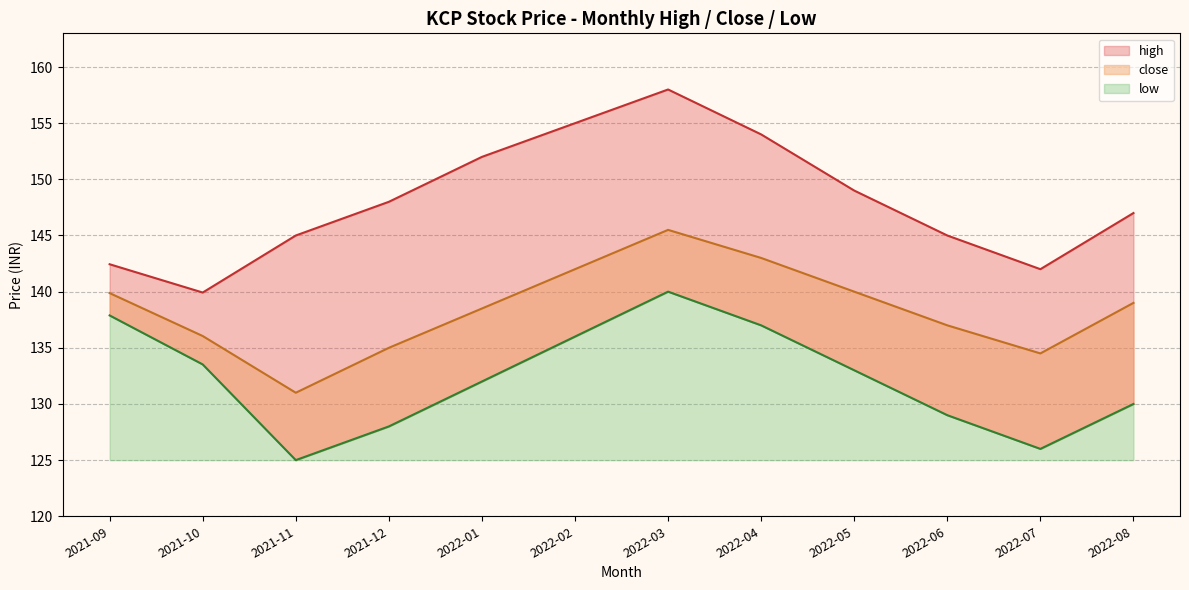

True or false: high and close intersect in this chart.

False